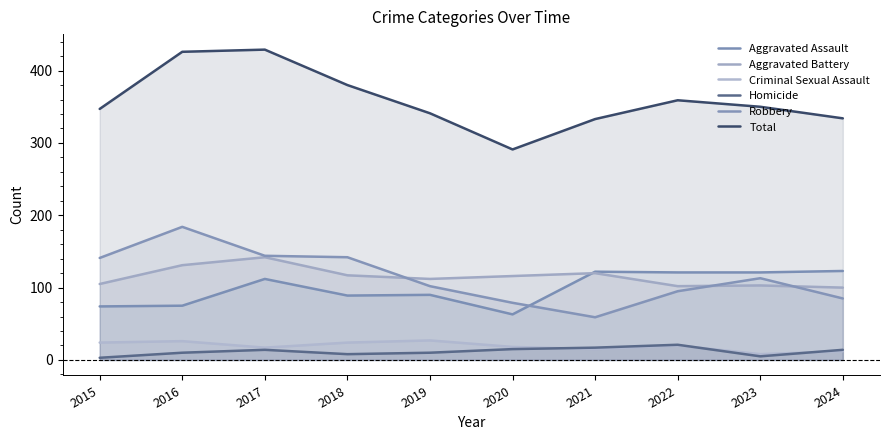

What are all the series names shown in the legend?

Aggravated Assault, Aggravated Battery, Criminal Sexual Assault, Homicide, Robbery, Total